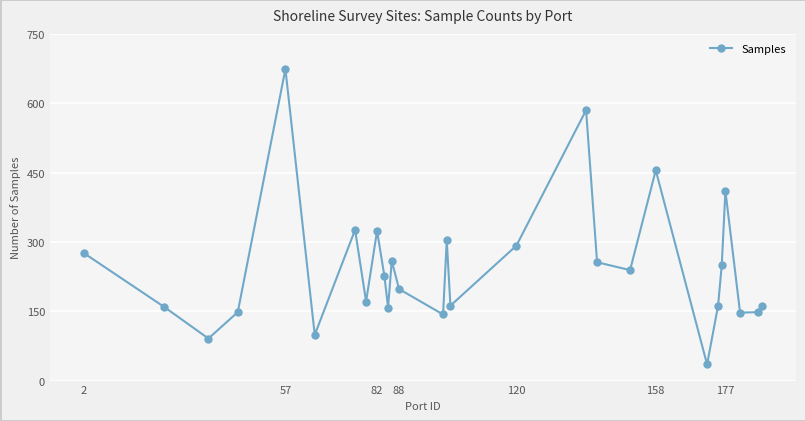

What is the difference between the second highest and minimum values?

550